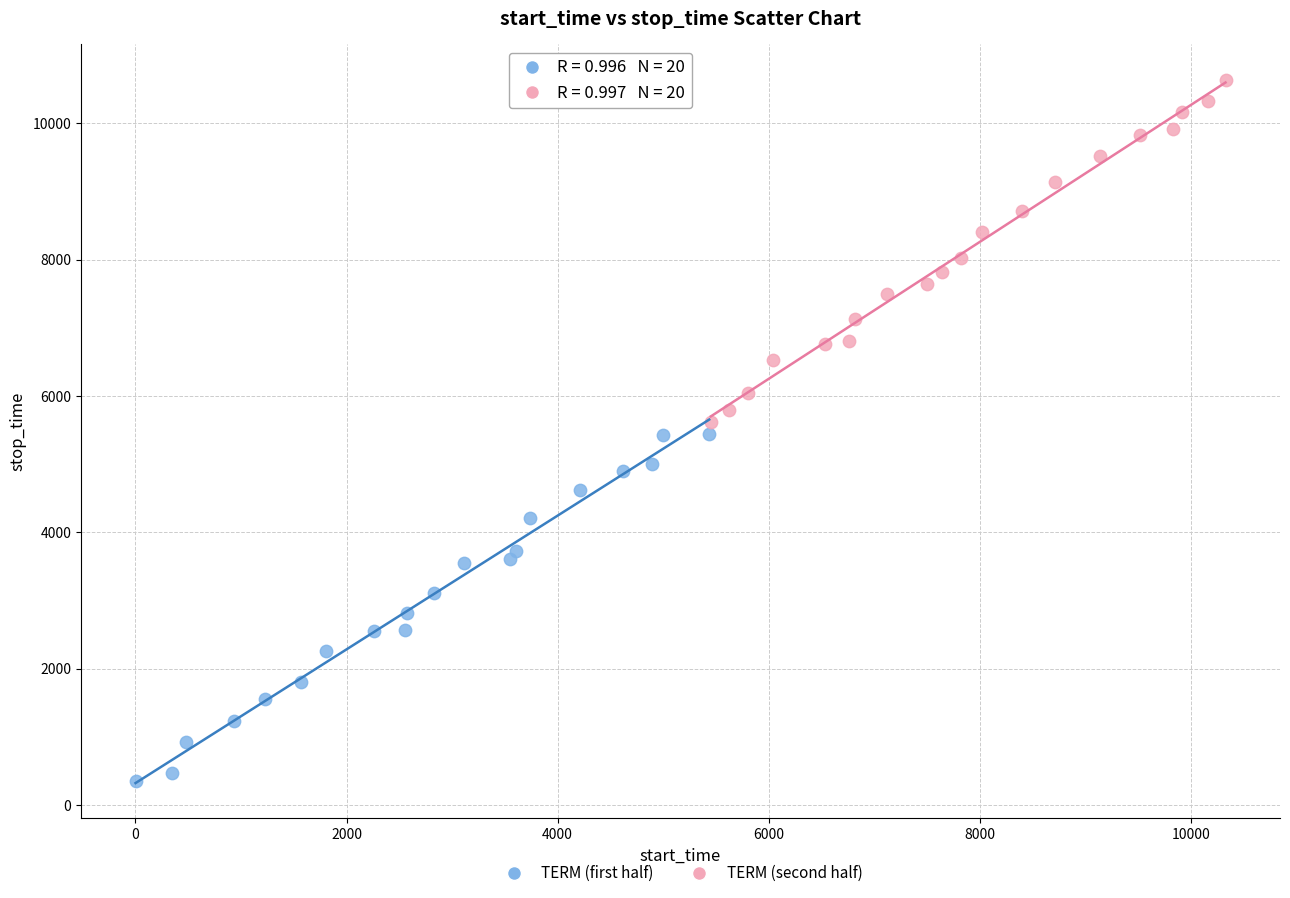

Which series reaches the maximum Y coordinate?

TERM (second half)